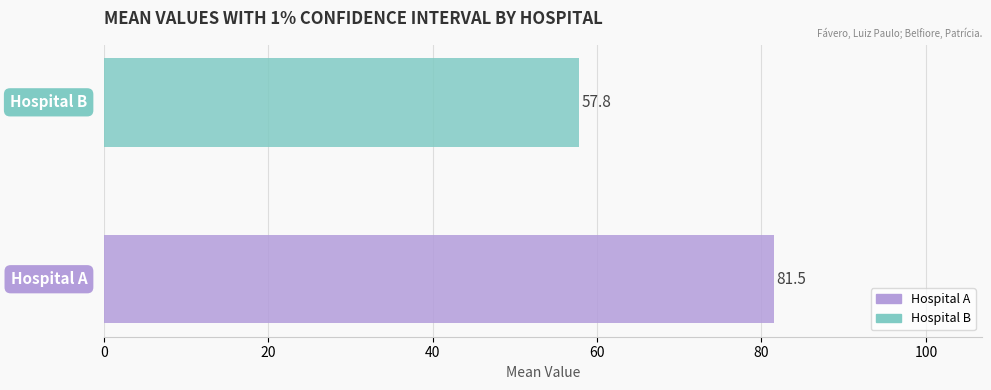

Rank the series by their maximum value, from lowest to highest.

Hospital B, Hospital A